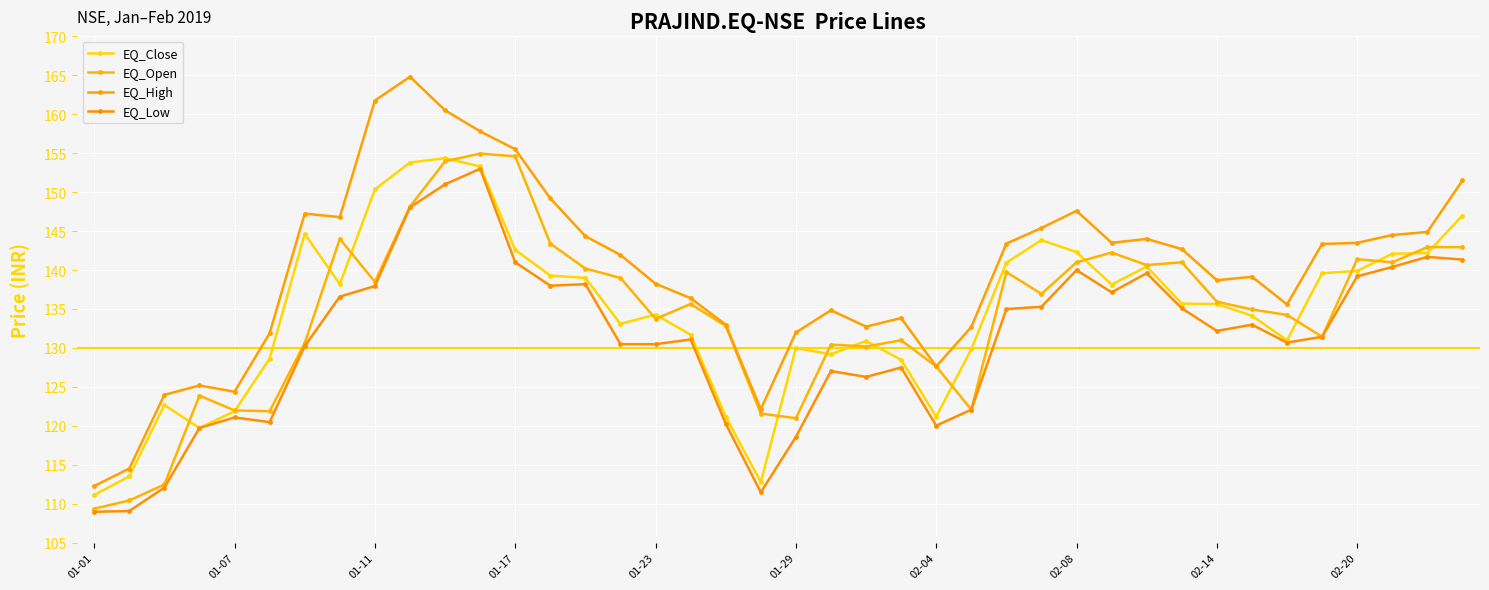

How many data points does each series have?

40